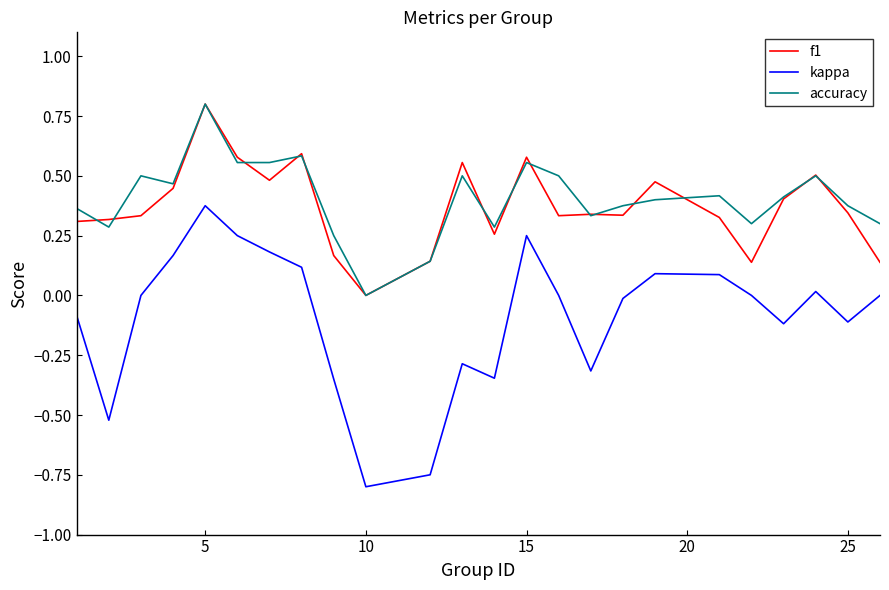

True or false: f1 and kappa cross at least once.

False